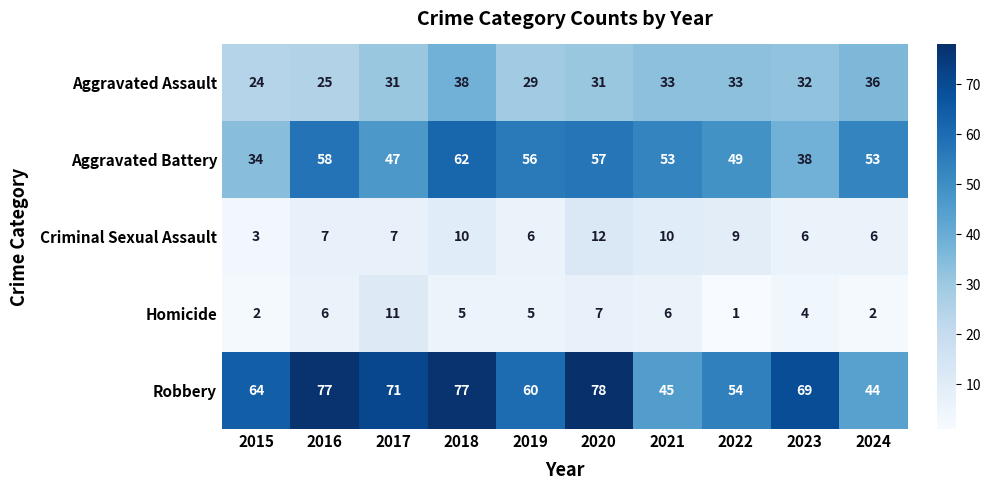

What is the minimum value shown in the chart?

1